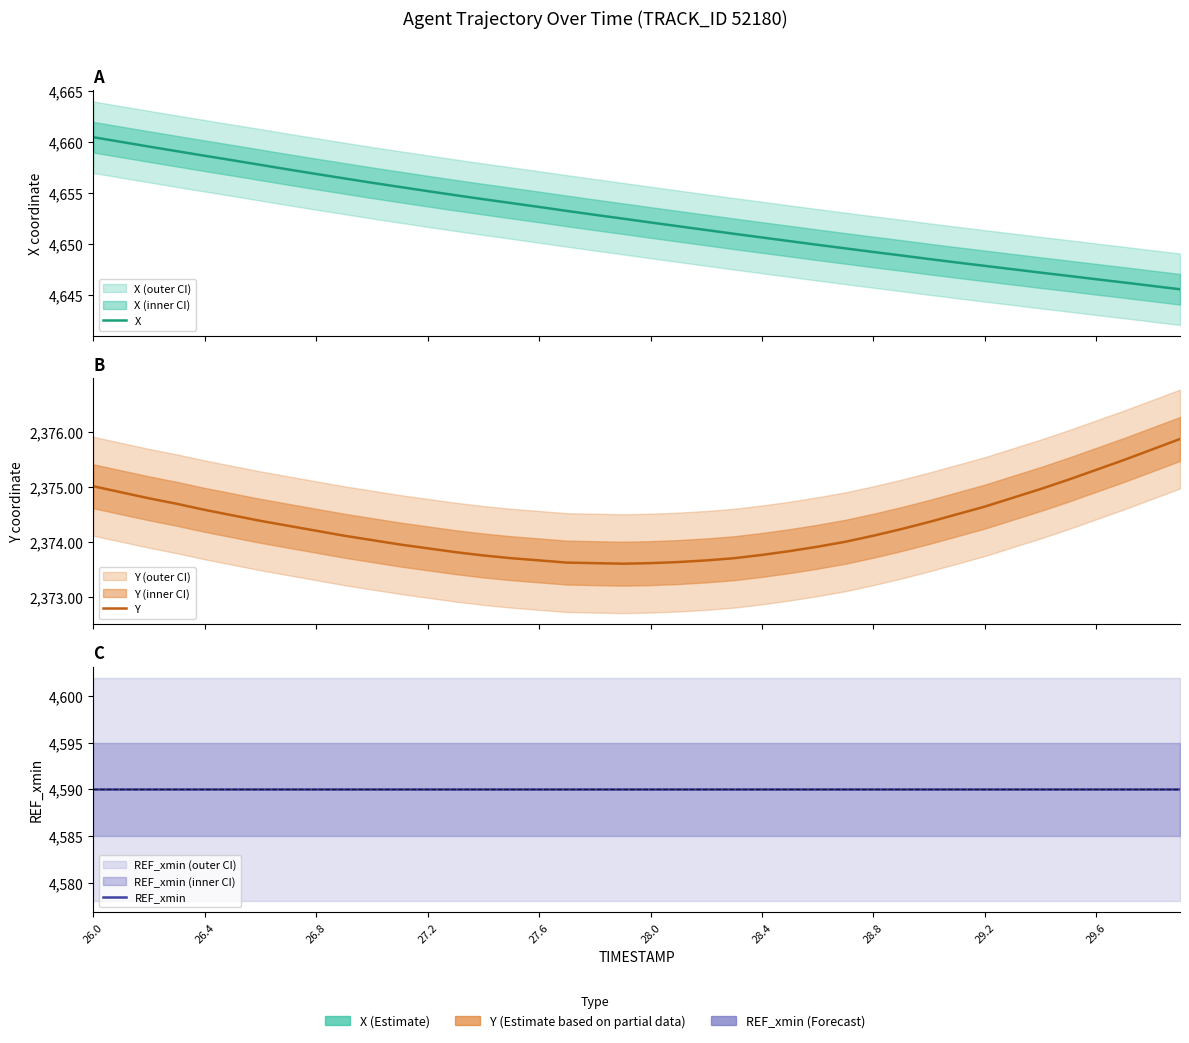

How many lines are shown in the chart?

3